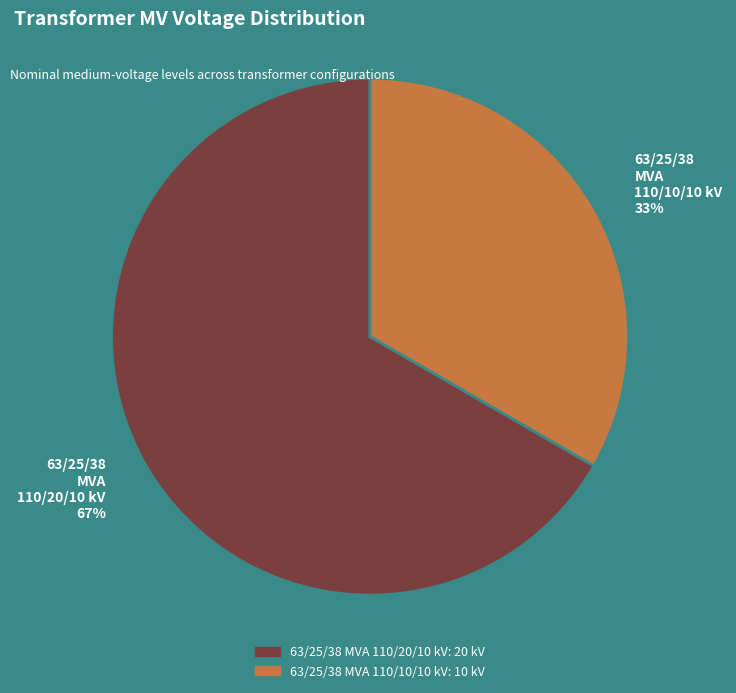

Rank the categories by value from highest to lowest.

63/25/38 MVA 110/20/10 kV, 63/25/38 MVA 110/10/10 kV